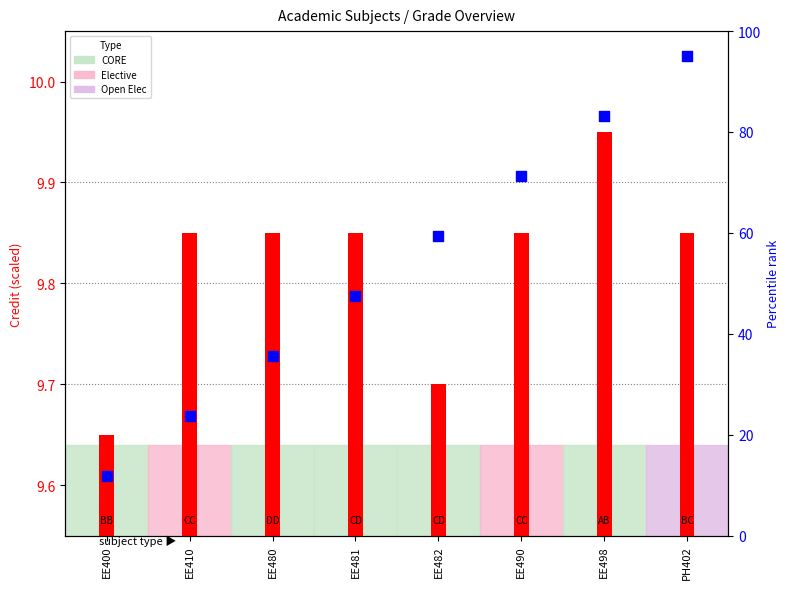

Between EE498 and EE400, which is larger?

EE498